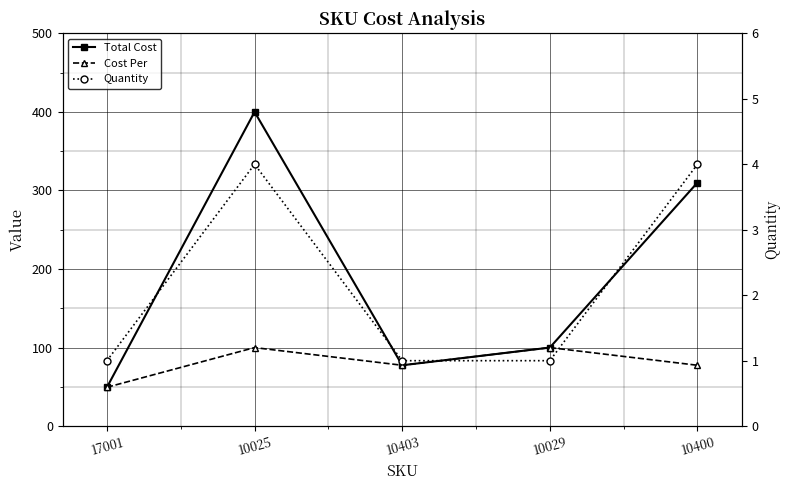

Reading right to left, what are all the values shown in this chart?

Total Cost: 10400=310.0	10029=100.0	10403=77.5	10025=400.0	17001=49.5
Cost Per: 10400=77.5	10029=100.0	10403=77.5	10025=100.0	17001=49.5
Quantity: 10400=4.0	10029=1.0	10403=1.0	10025=4.0	17001=1.0